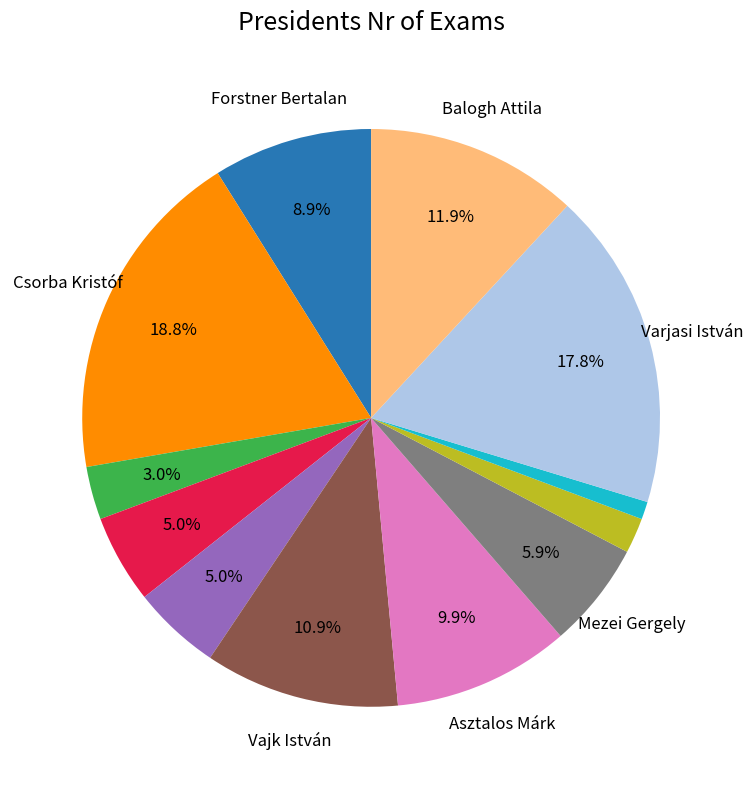

Is there a majority slice in this chart?

No